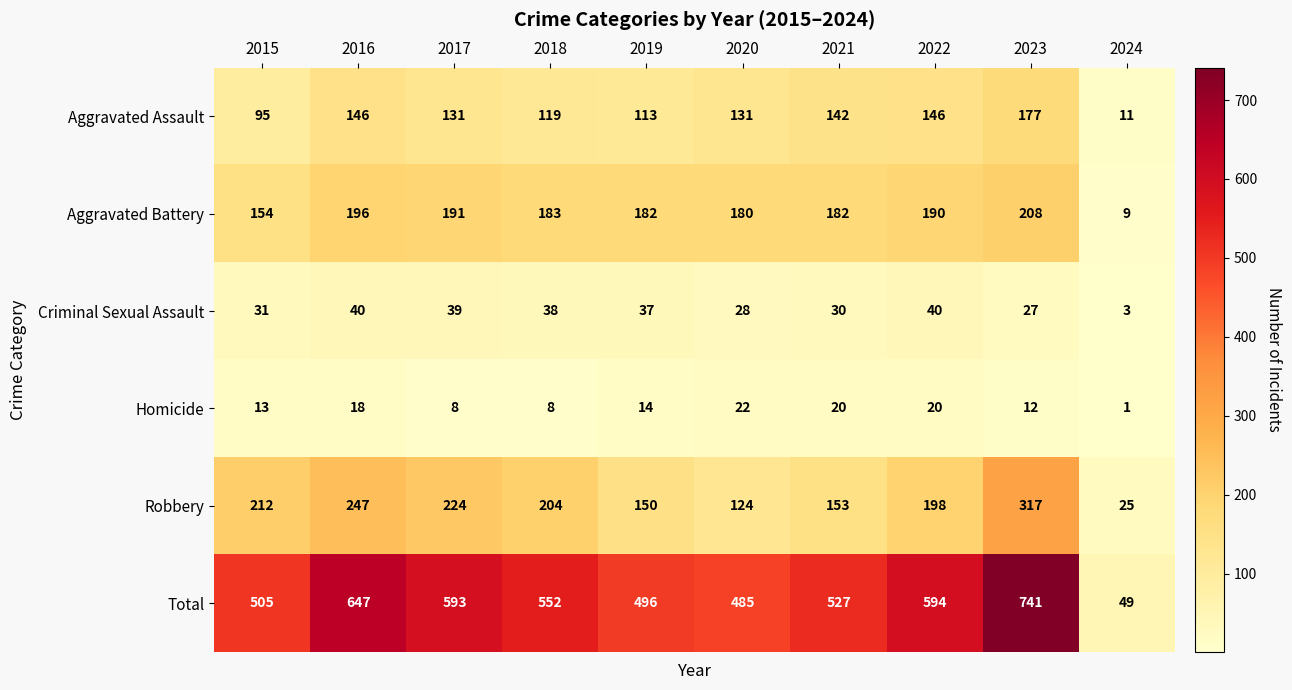

At which category is the sum across all series the highest?

2023